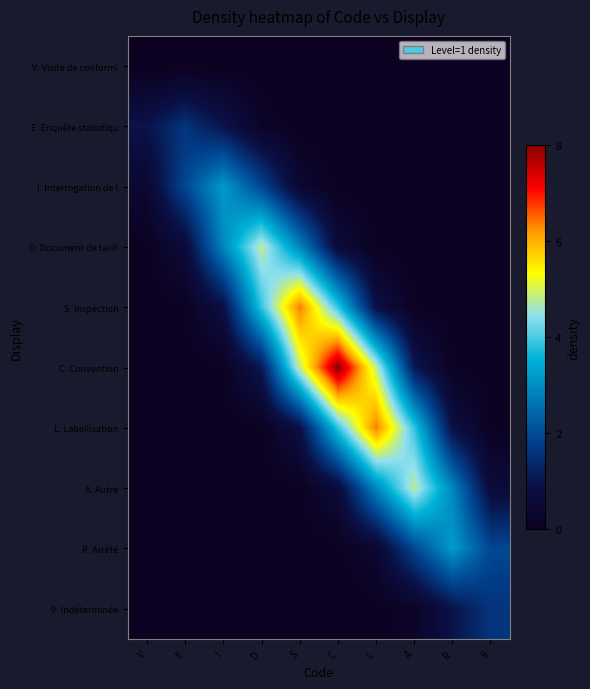

At which category does the chart reach its peak across all series?

C